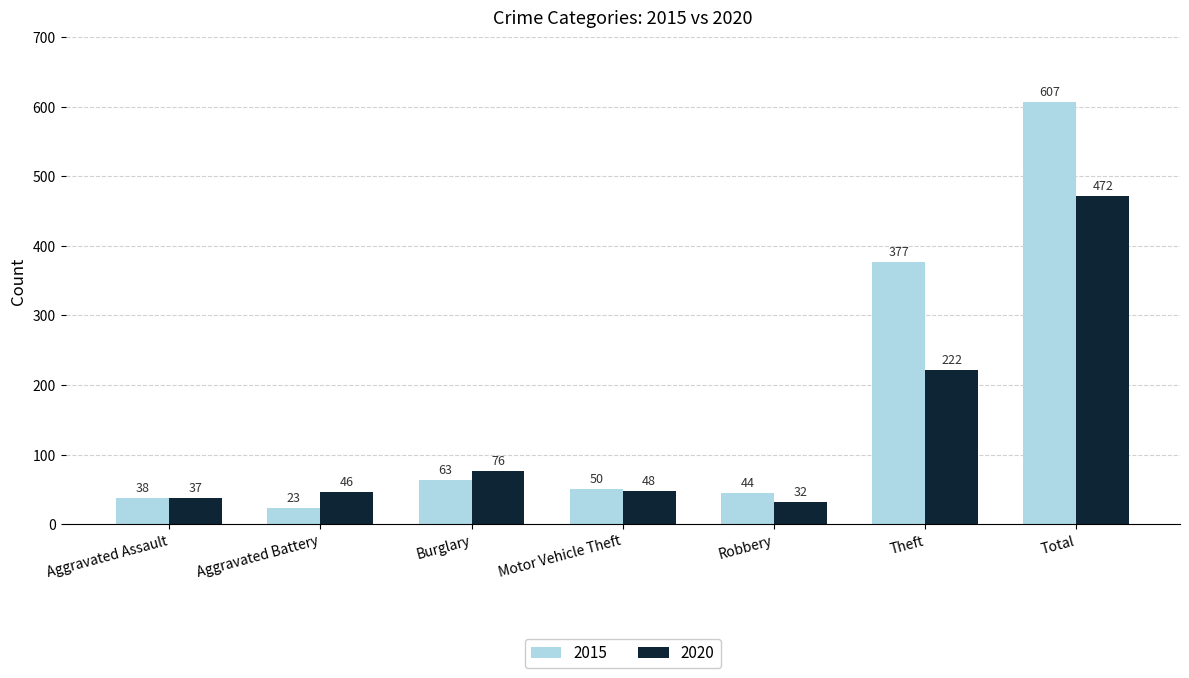

List the series in order of their peak value, highest first.

2015, 2020